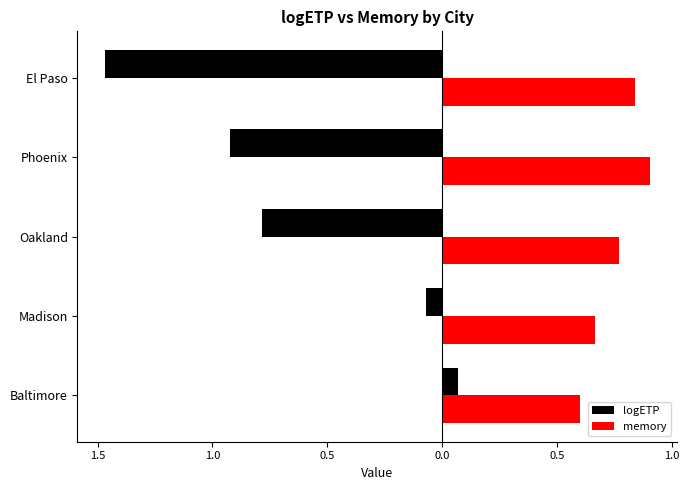

Rank the series by their maximum value, from lowest to highest.

logETP, memory